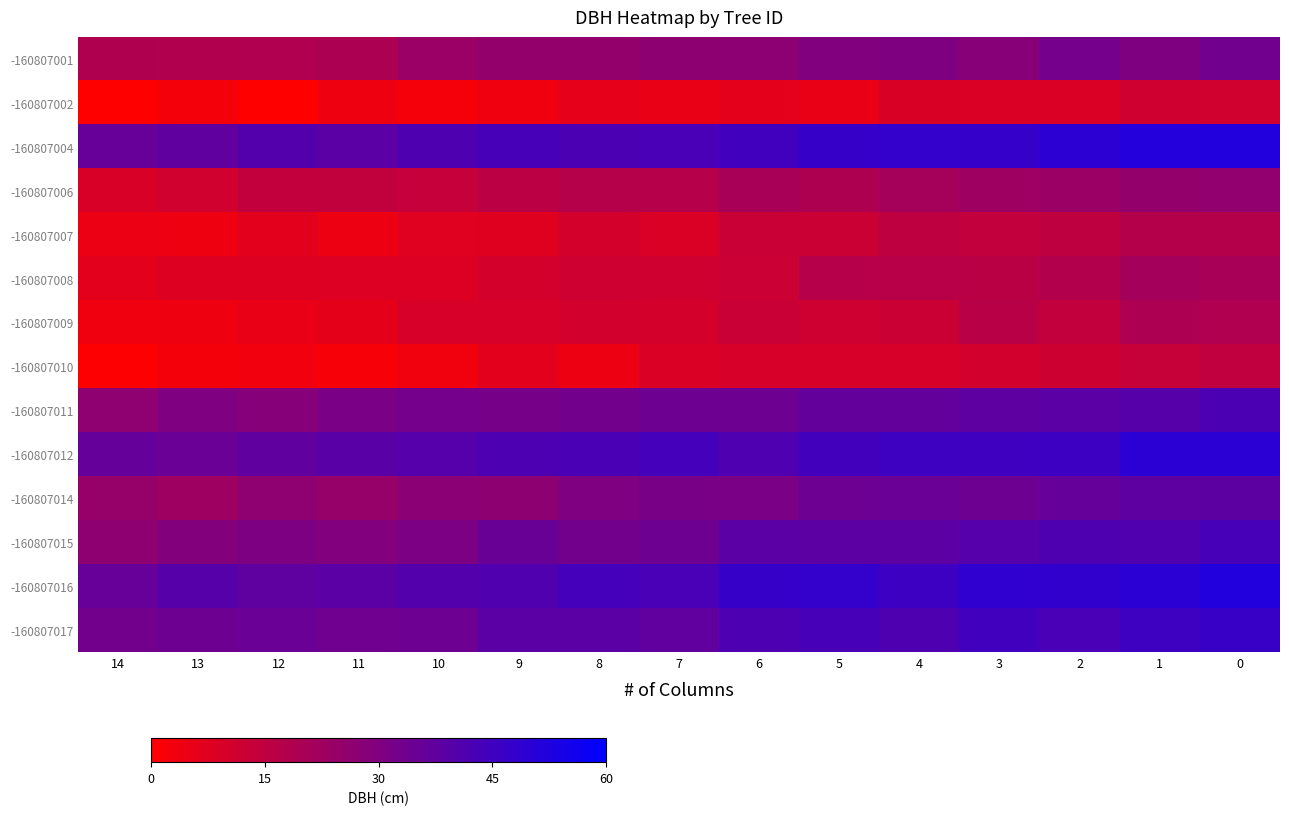

What is the difference between the highest and lowest values at 2?

40.8